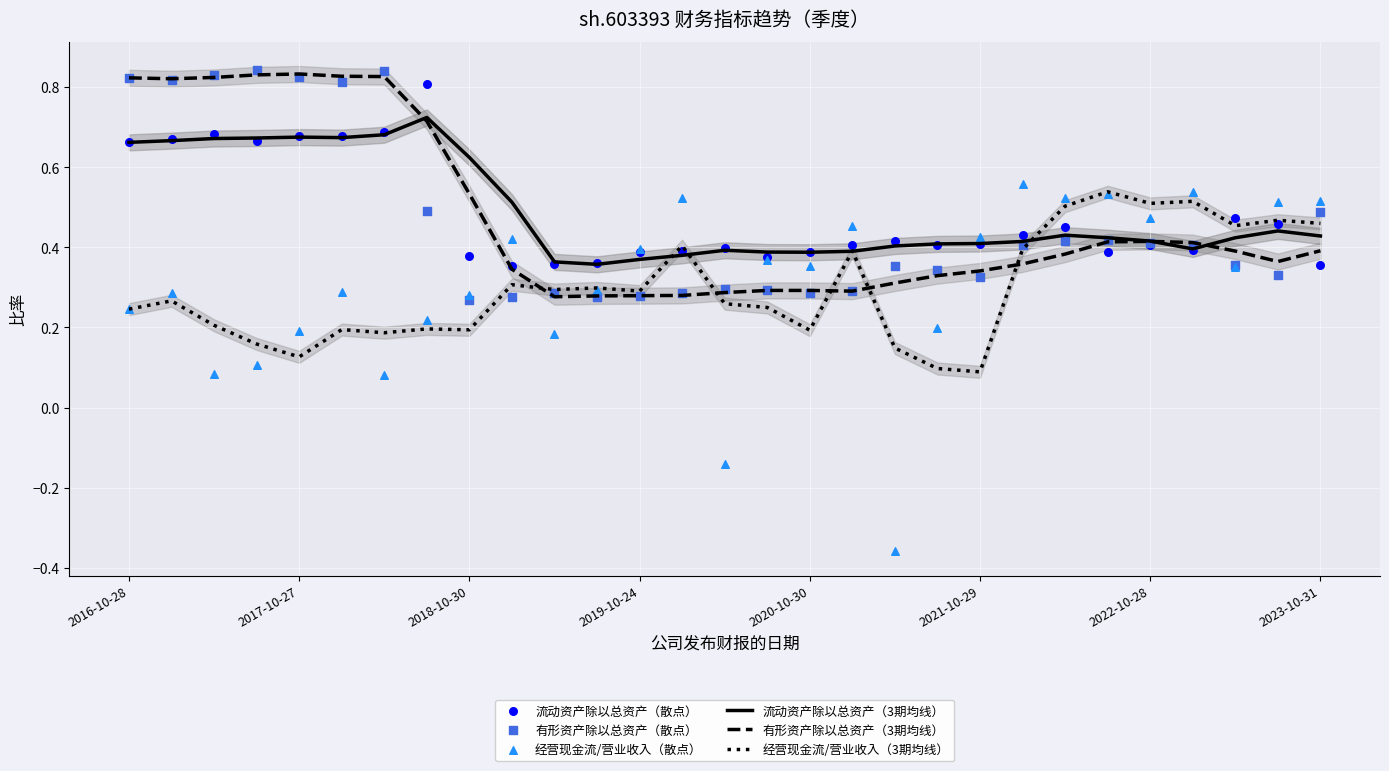

What are all the series names shown in the legend?

流动资产除以总资产（3期均线）, 有形资产除以总资产（3期均线）, 经营现金流/营业收入（3期均线）, 流动资产除以总资产（散点）, 有形资产除以总资产（散点）, 经营现金流/营业收入（散点）